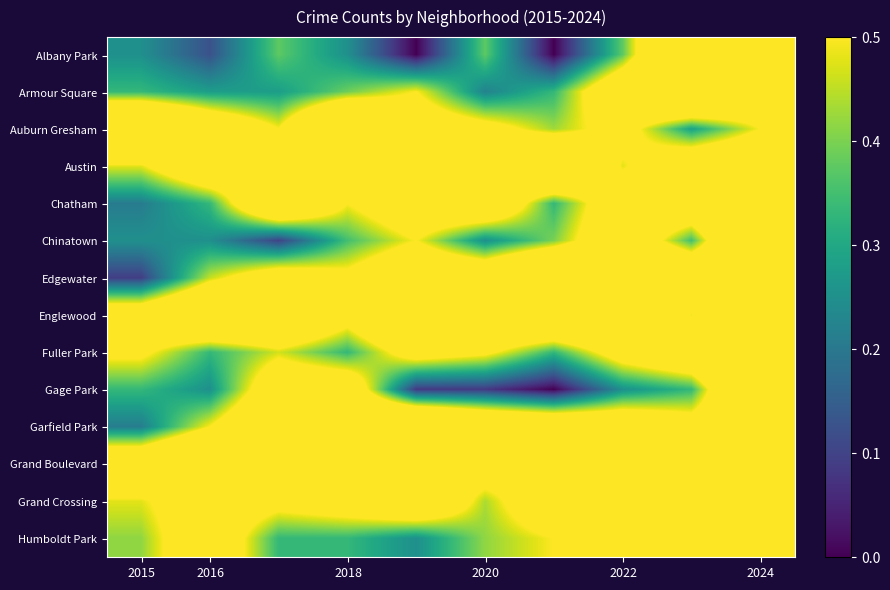

Which series has the widest spread of values?

Albany Park